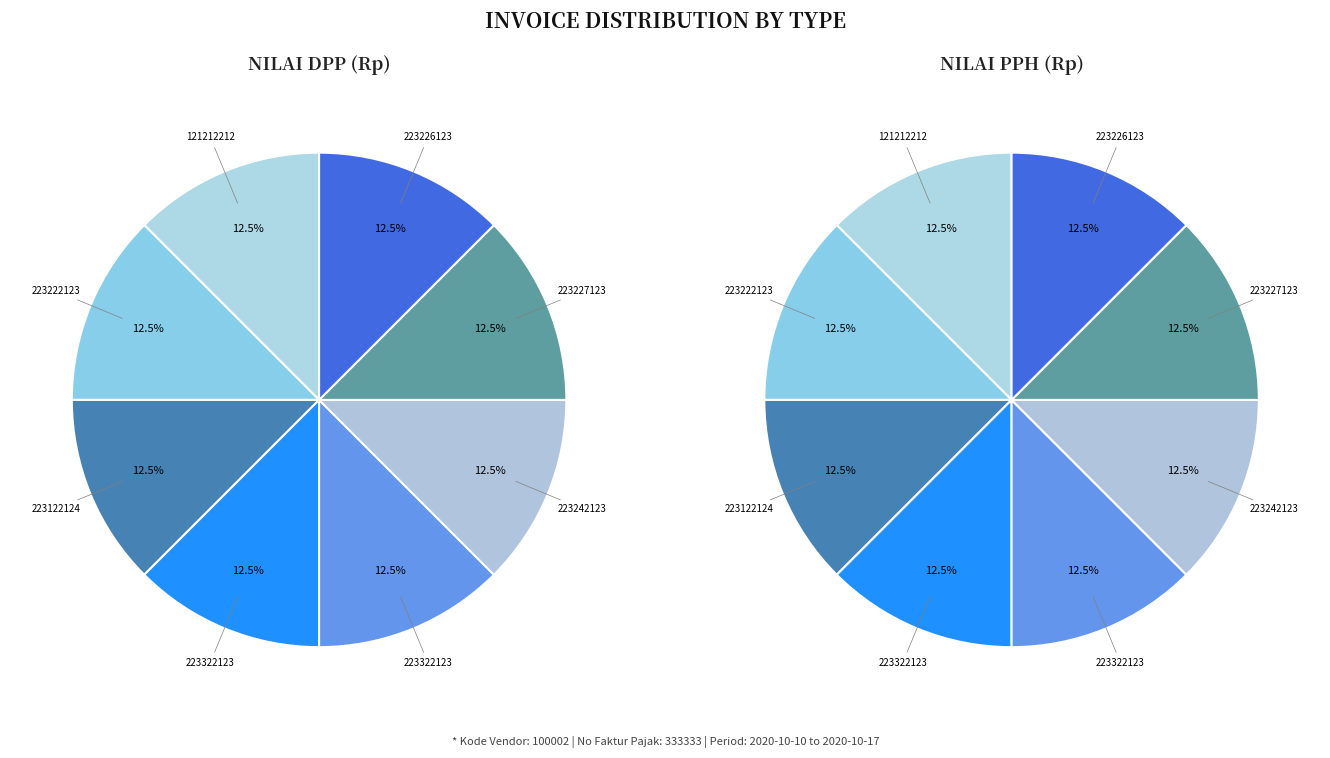

Does any single category account for the majority?

No